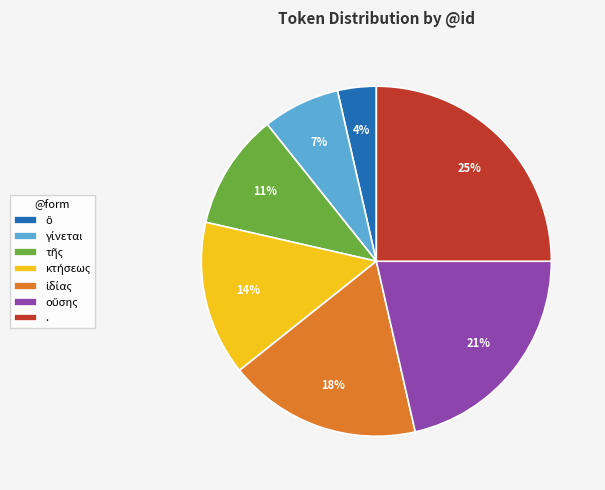

Is there any slice that represents more than half of the pie?

No